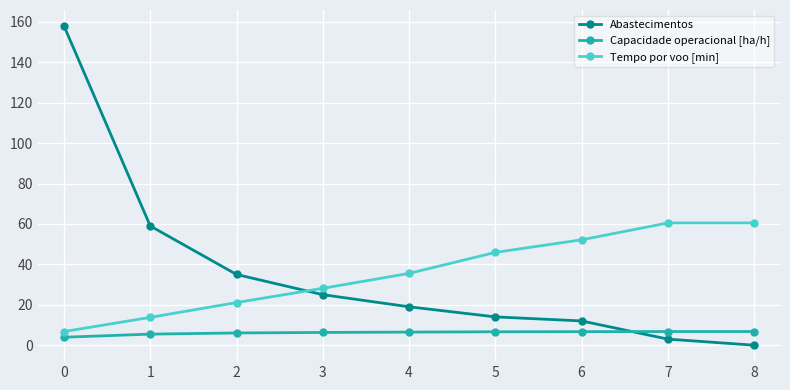

True or false: Tempo por voo [min] and Capacidade operacional [ha/h] cross at least once.

False